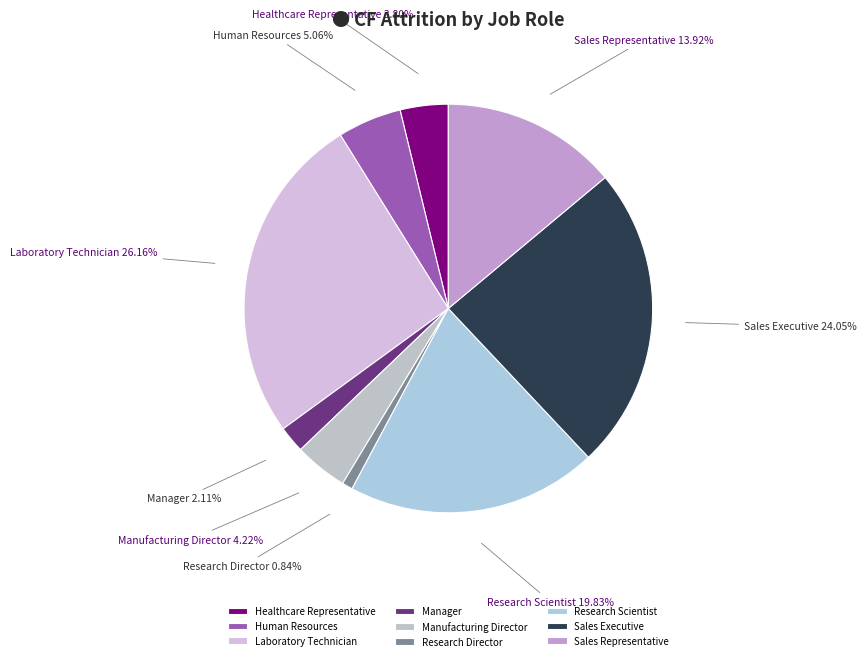

Is the sum of Research Director and Research Scientist greater than half?

No